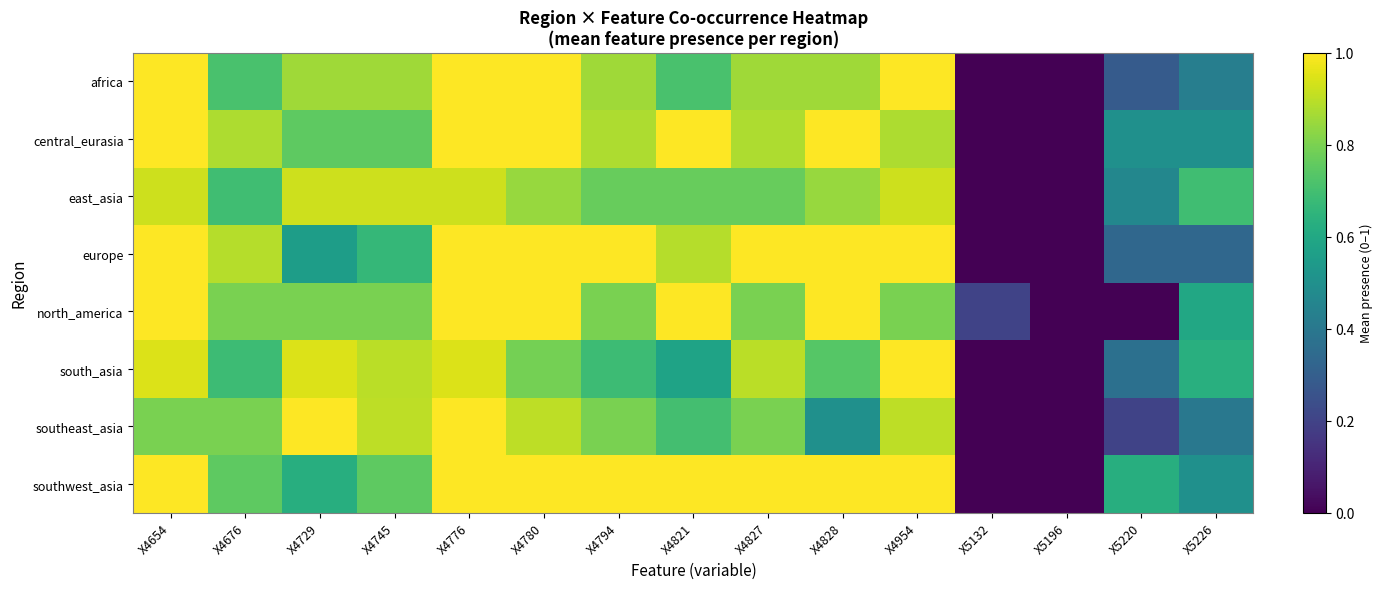

How many distinct data groups are displayed?

8